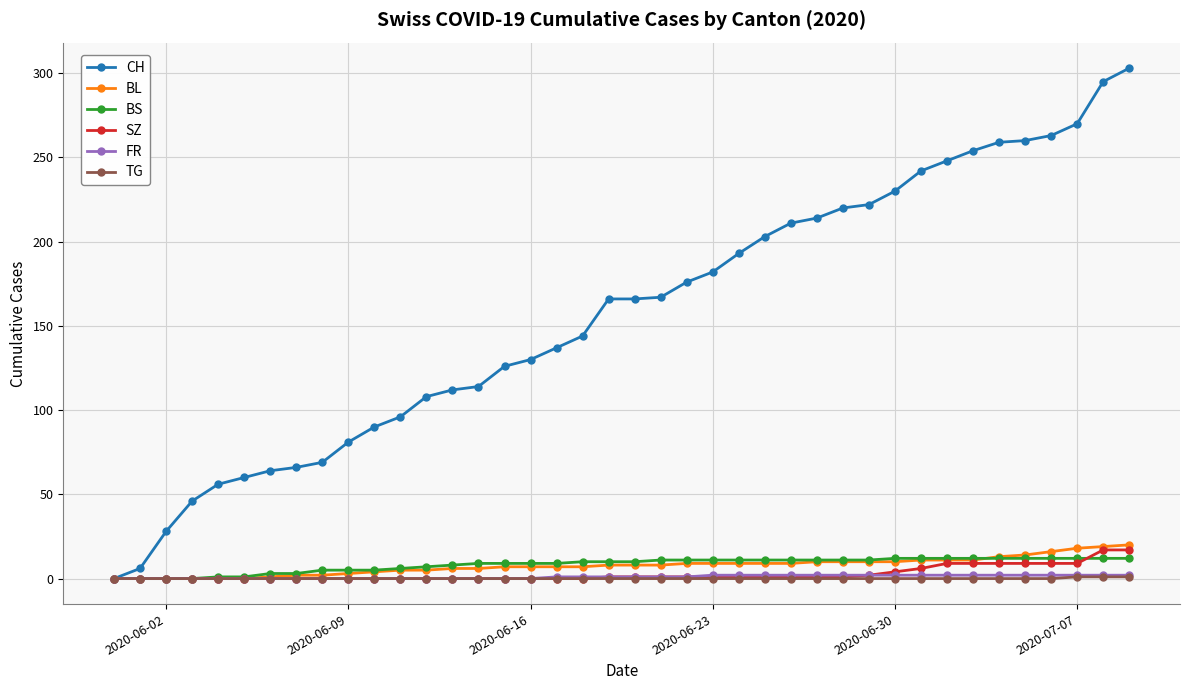

Which series has the largest range (max minus min)?

CH